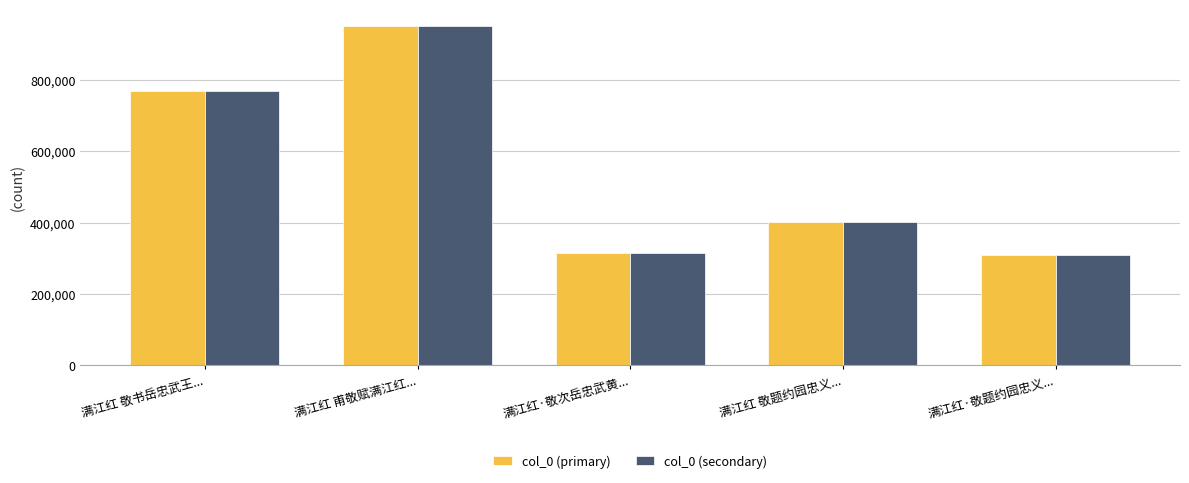

What is the average value of the col_0 (secondary) series?

549182